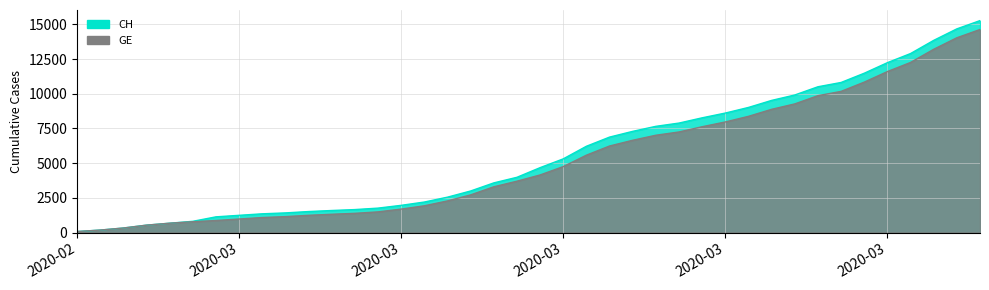

Reading left to right, list all the values displayed in this chart.

CH: 72	177	325	532	672	808	1130	1240	1349	1414	1512	1587	1654	1759	1959	2197	2548	2993	3576	3979	4674	5307	6215	6875	7289	7651	7886	8264	8607	9012	9518	9908	10501	10810	11476	12236	12894	13843	14672	15267
GE: 72	177	325	532	672	778	865	974	1081	1146	1241	1316	1383	1488	1688	1926	2277	2712	3295	3698	4147	4750	5573	6233	6647	7009	7244	7622	7965	8370	8876	9266	9859	10168	10834	11594	12252	13201	14030	14625